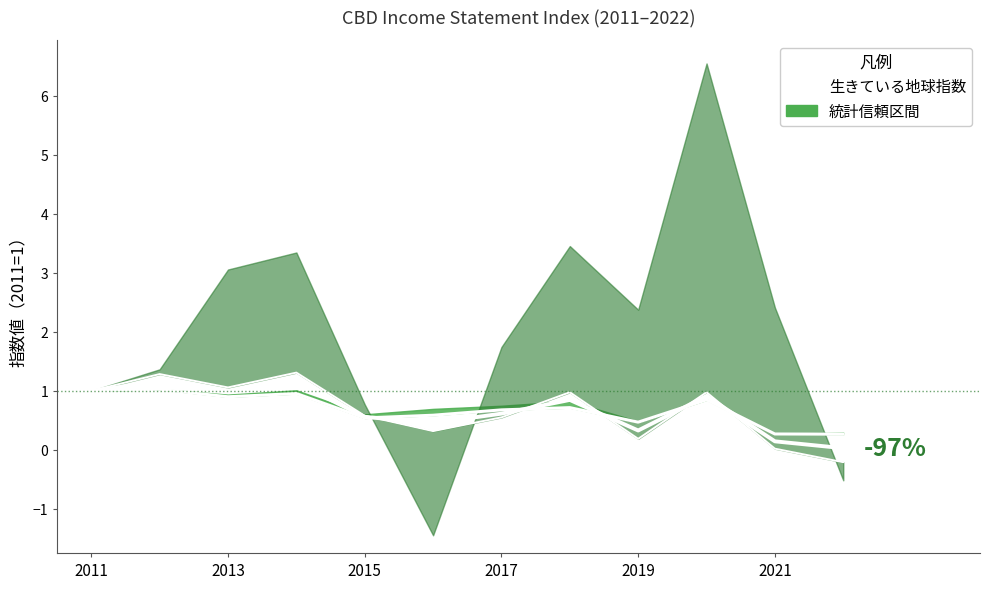

The value at 2013 is 0.5. True or false?

False